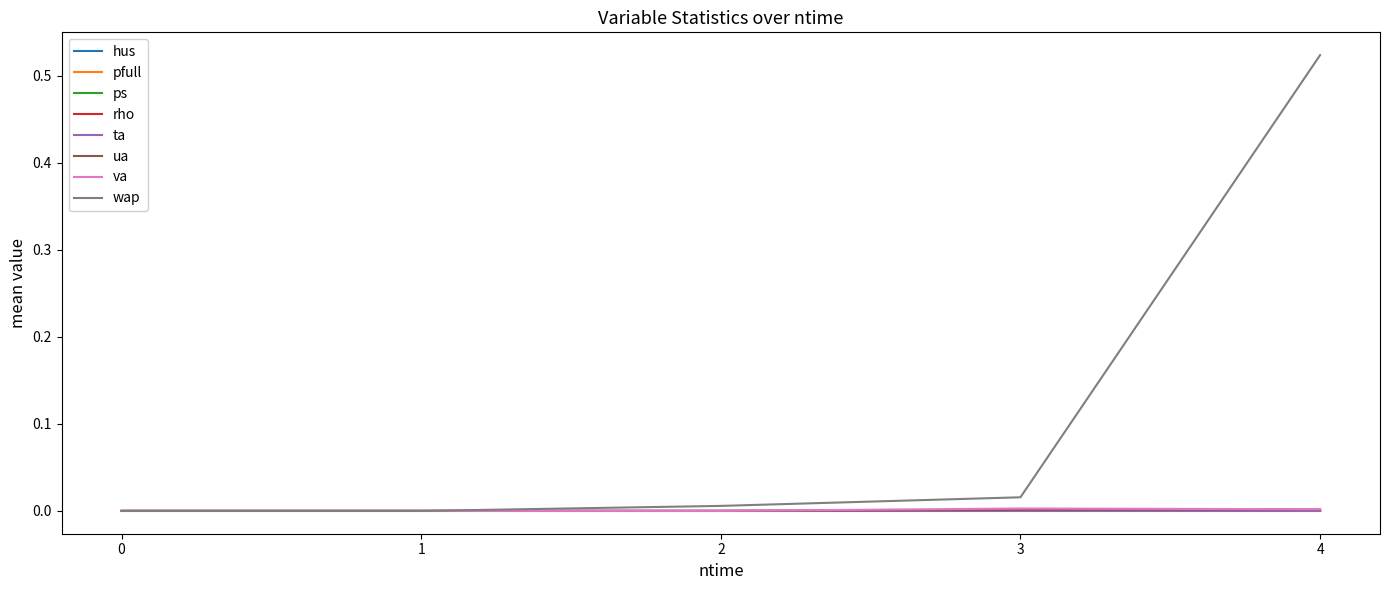

The pfull series shows 0.0 at 1. True or false?

True